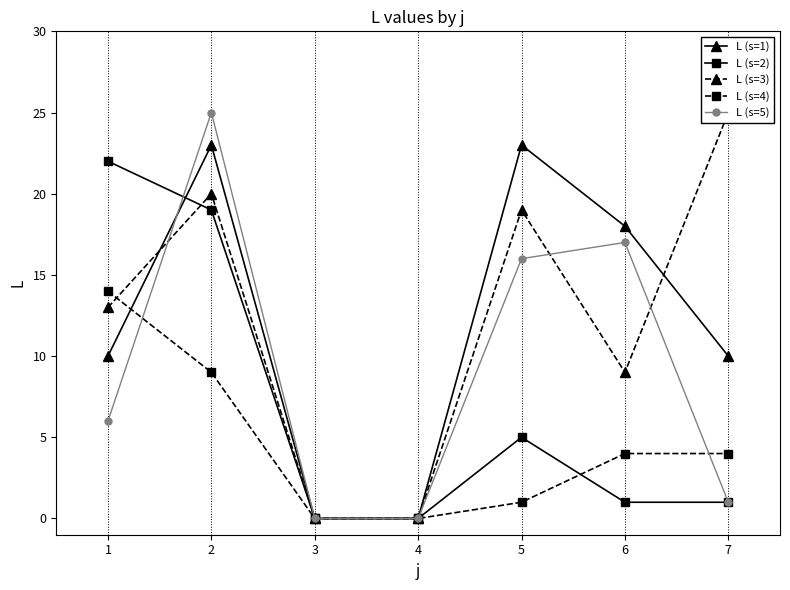

Is the value of L (s=5) at 6 greater than the value of L (s=1) at 5?

No